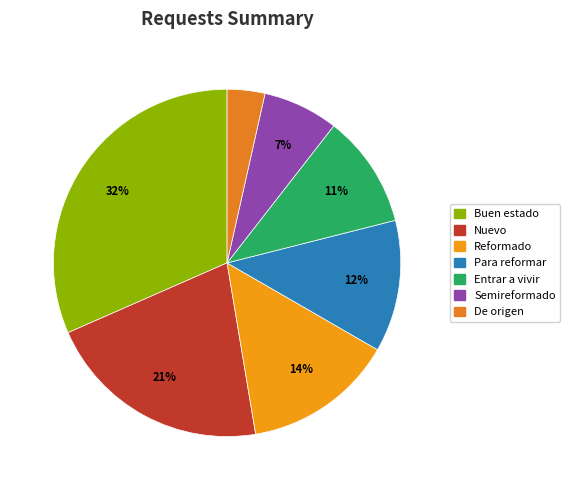

Rank the categories by value from lowest to highest.

De origen, Semireformado, Entrar a vivir, Para reformar, Reformado, Nuevo, Buen estado